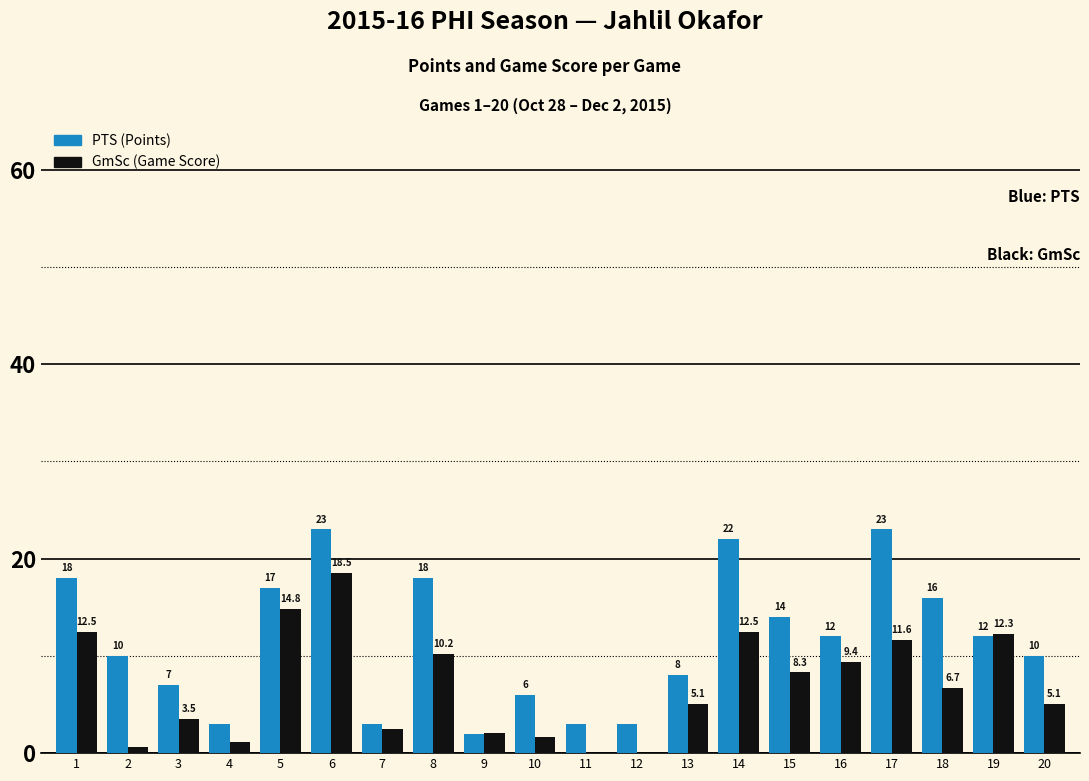

At which category is the sum across all series the highest?

6